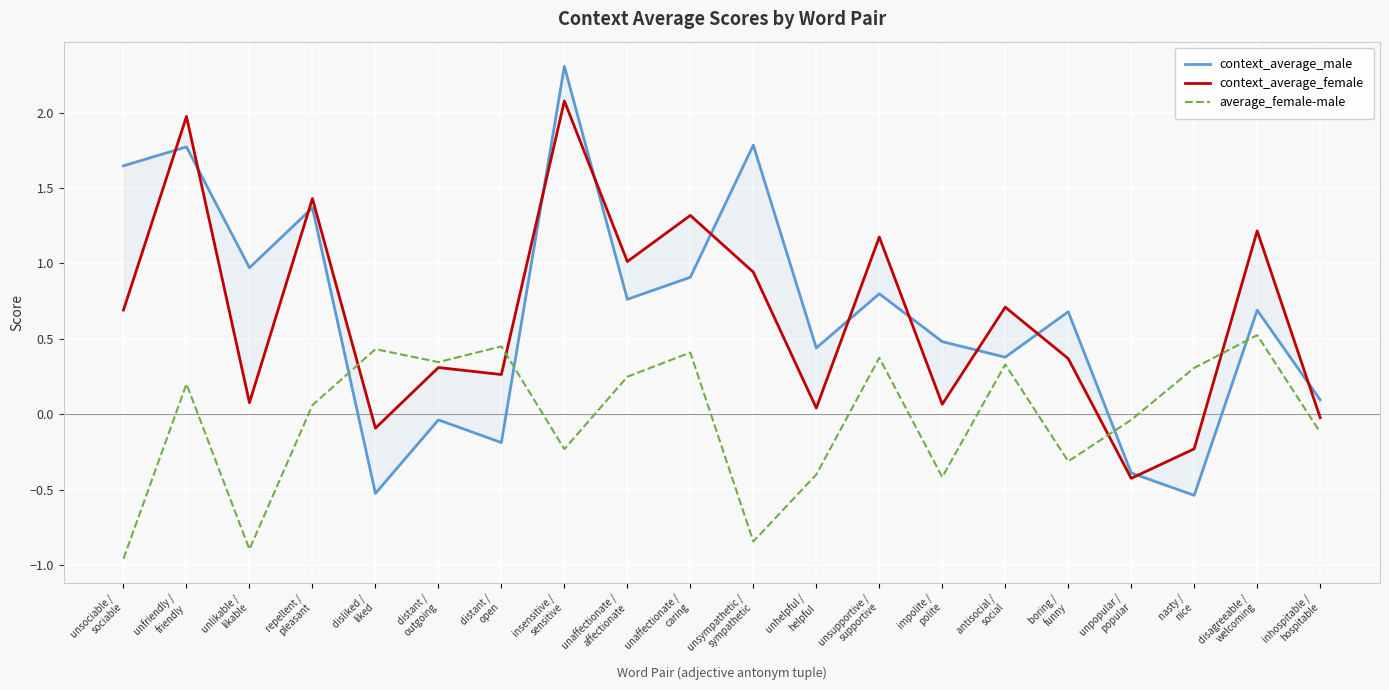

Rank the categories by average_female-male value from highest to lowest.

disagreeable /
welcoming, distant /
open, disliked /
liked, unaffectionate /
caring, unsupportive /
supportive, distant /
outgoing, antisocial /
social, nasty /
nice, unaffectionate /
affectionate, unfriendly /
friendly, repellent /
pleasant, unpopular /
popular, inhospitable /
hospitable, insensitive /
sensitive, boring /
funny, unhelpful /
helpful, impolite /
polite, unsympathetic /
sympathetic, unlikable /
likable, unsociable /
sociable